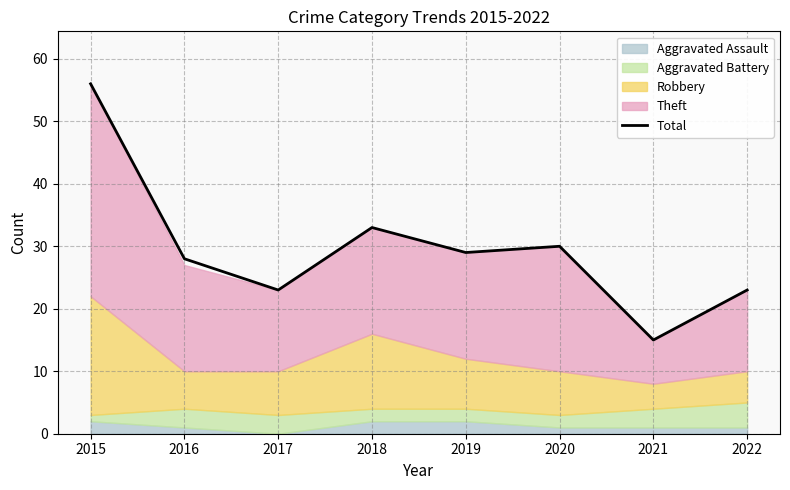

What is the difference between the maximum and second lowest values?

33